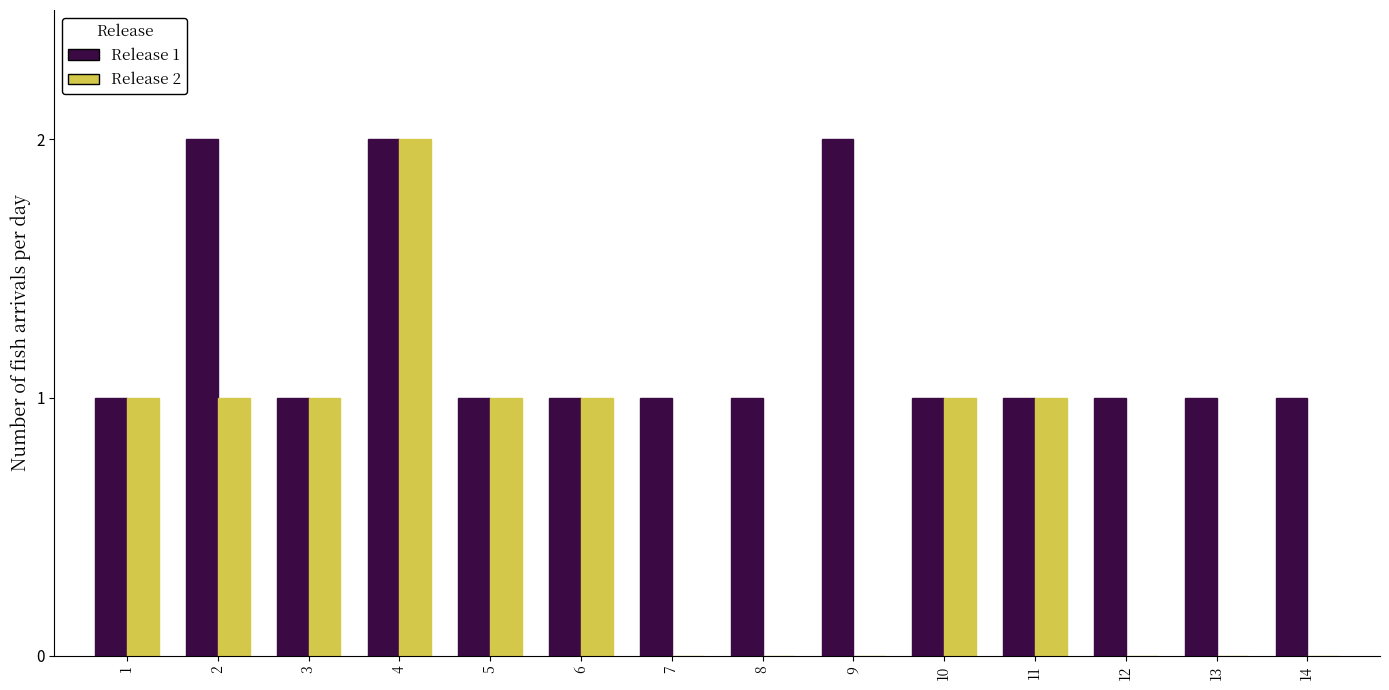

Is it true that Release 2 equals 0 at 7?

True